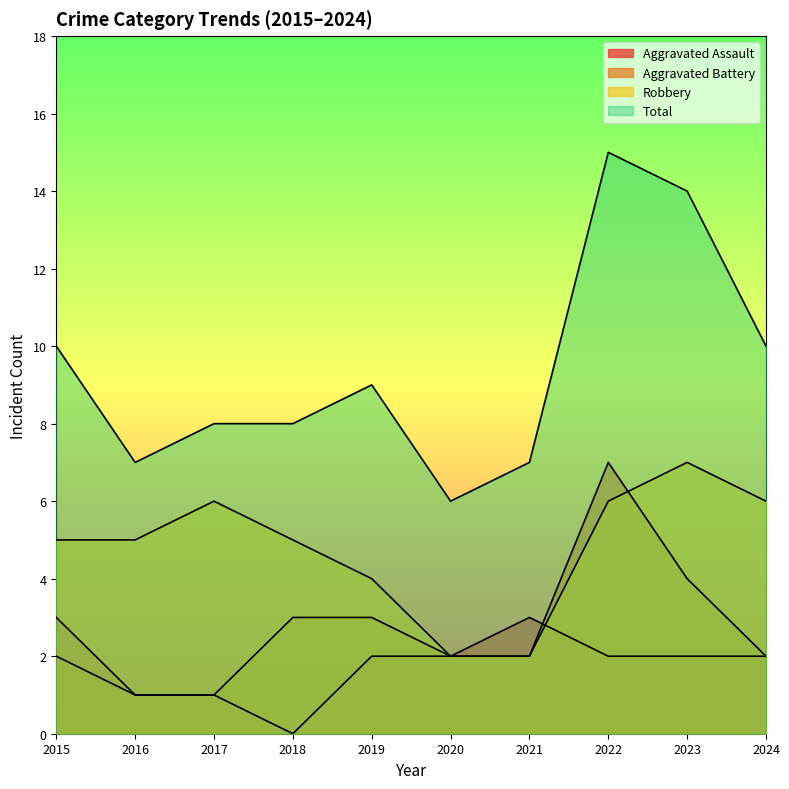

How many lines are shown in the chart?

4